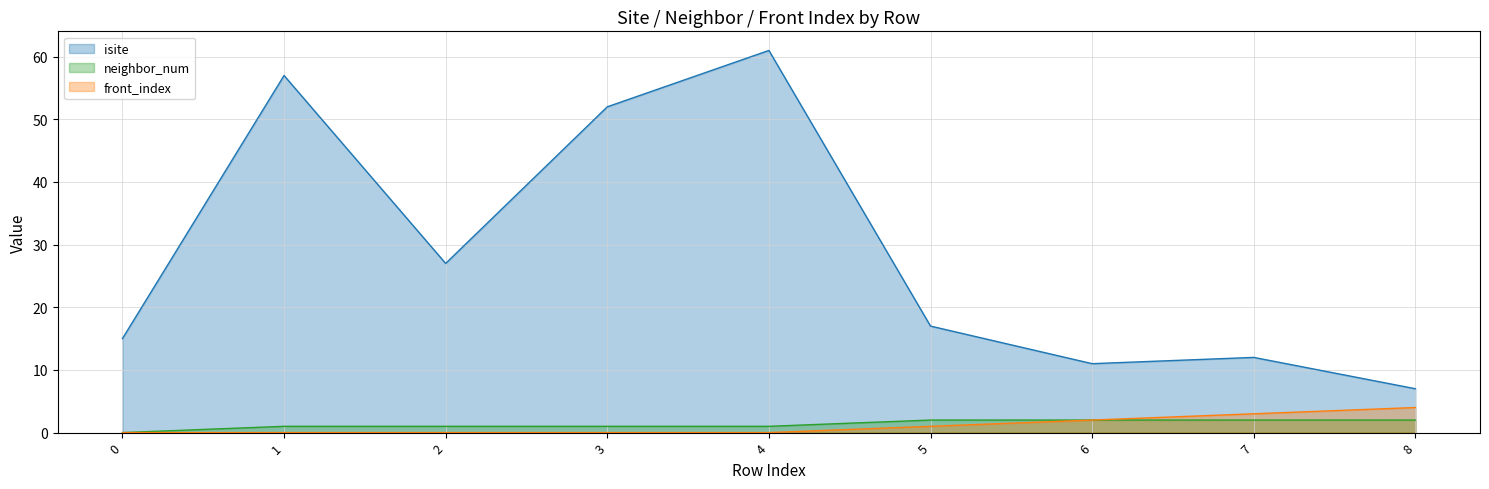

The front_index series shows 2 at 6. True or false?

True